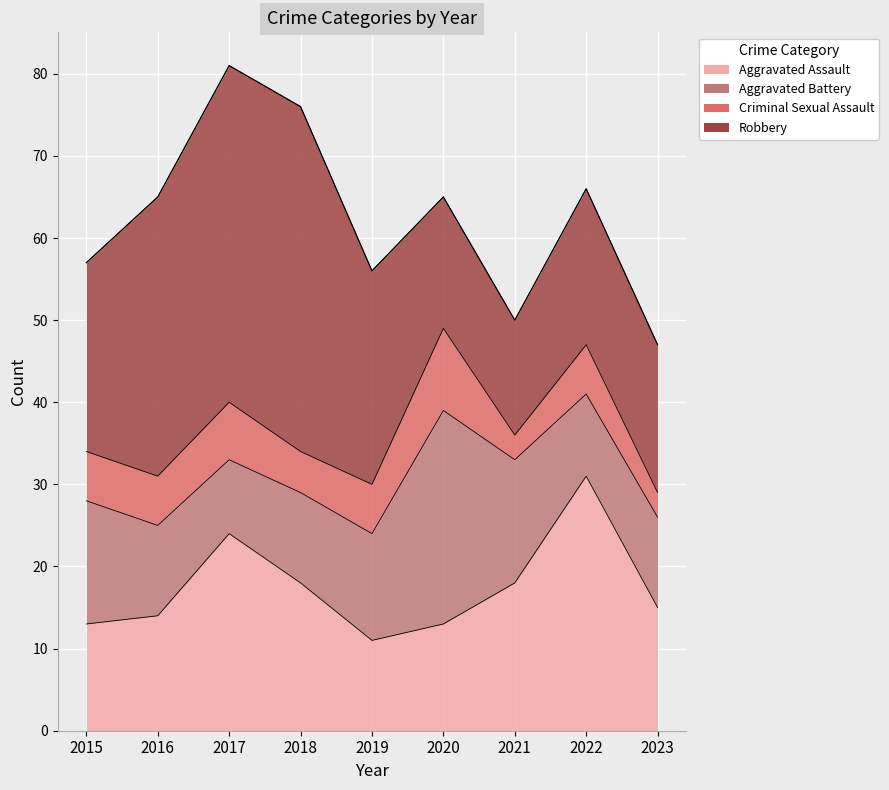

What is the sum of the Aggravated Assault values at 2019 and 2015?

24